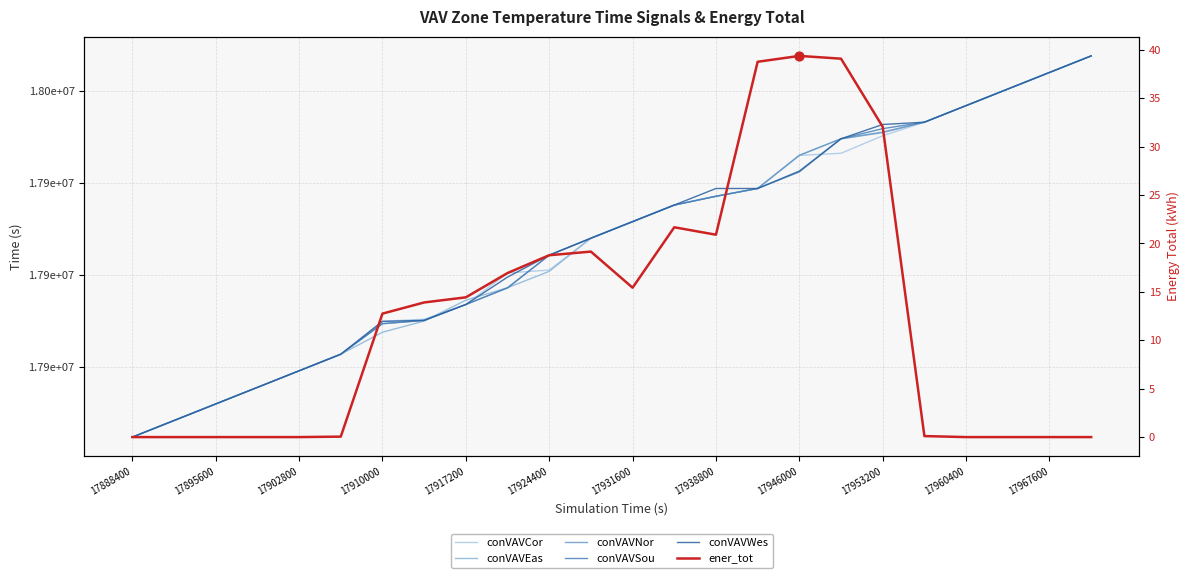

Which series has the largest Y range (max minus min)?

conVAVCor